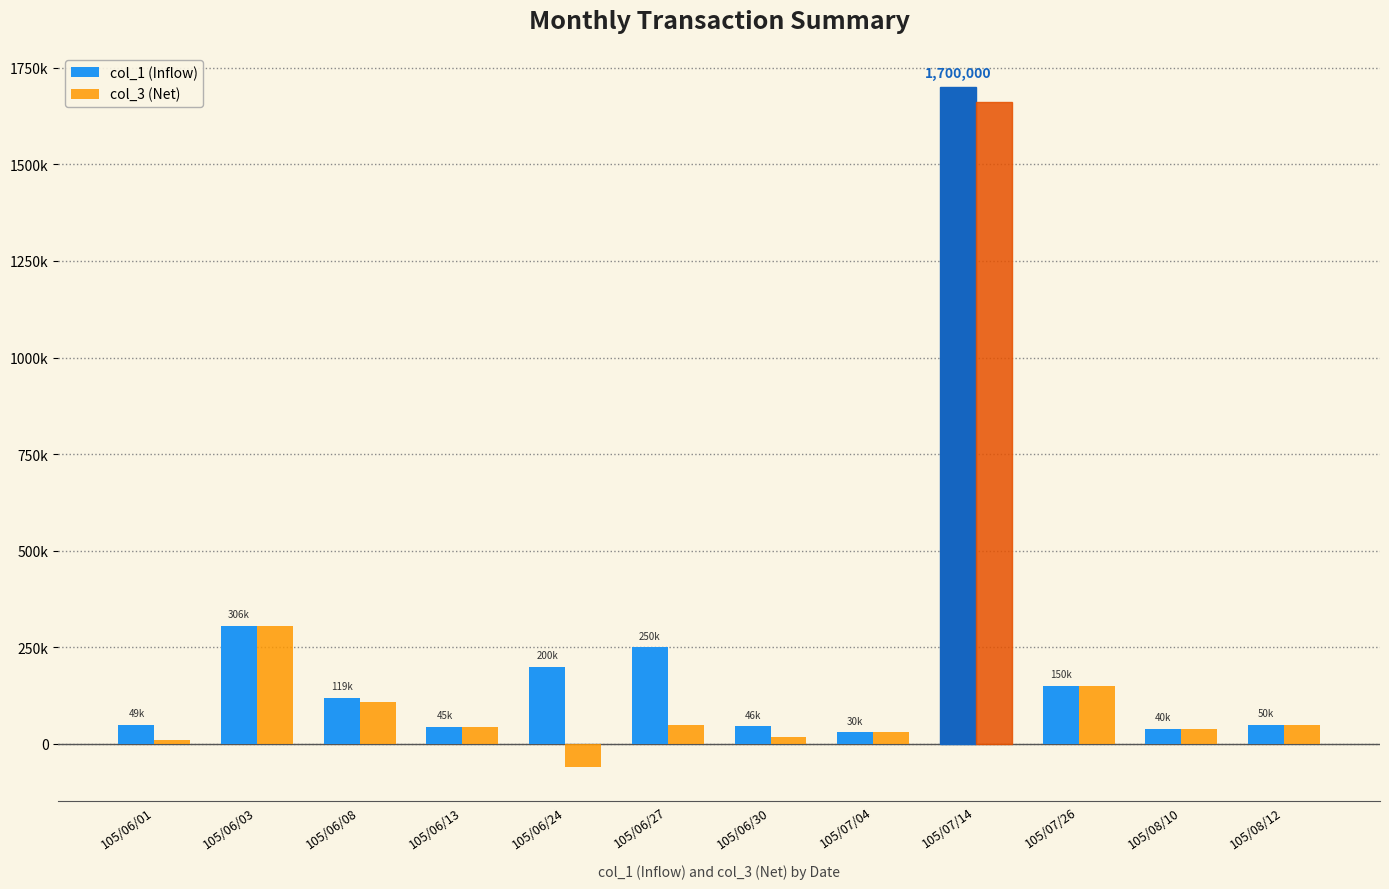

Is the value of col_3 (Net) at 105/06/30 greater than the value of col_1 (Inflow) at 105/07/04?

No